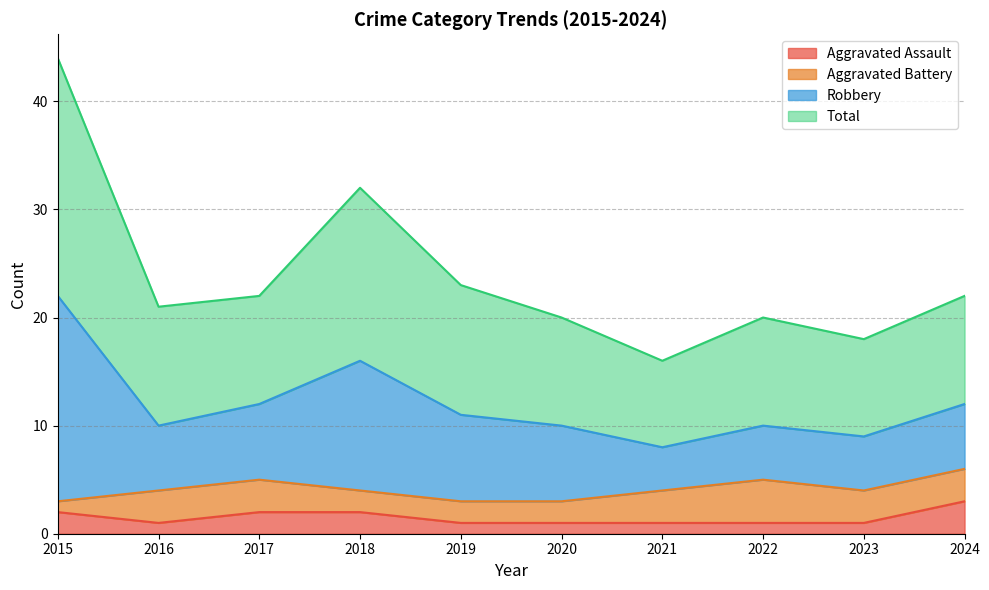

What is the highest value of the Aggravated Assault series?

3